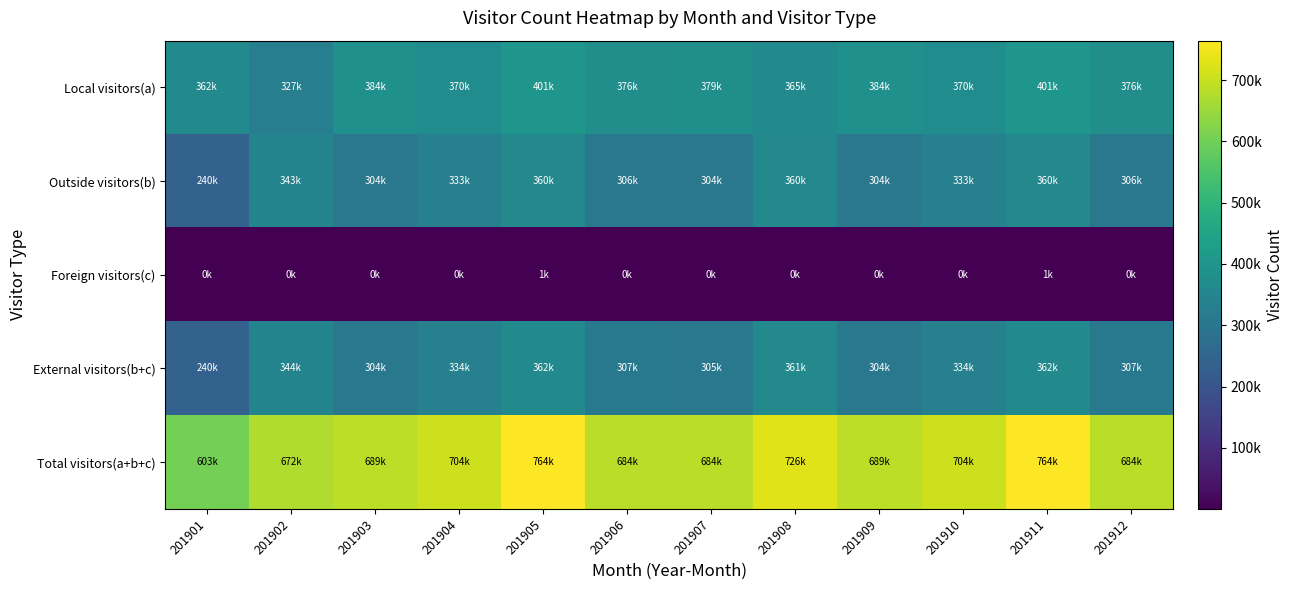

What is the spread (max minus min) of values at 201911?

762678